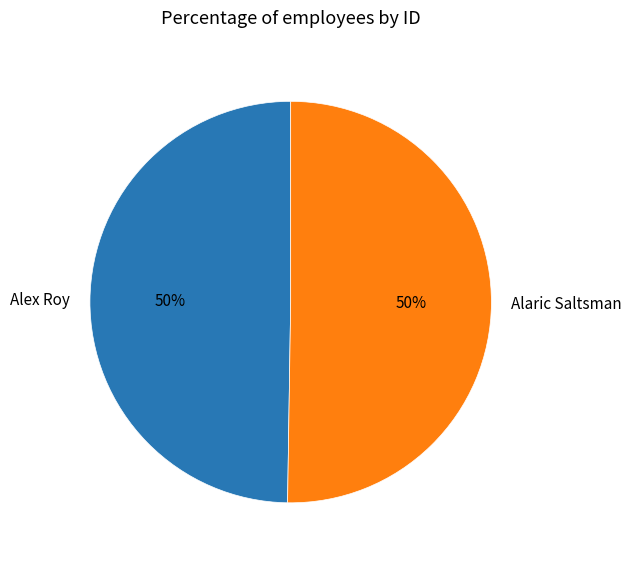

Approximately how many times larger is the value at Alex Roy compared to Alaric Saltsman?

1.0